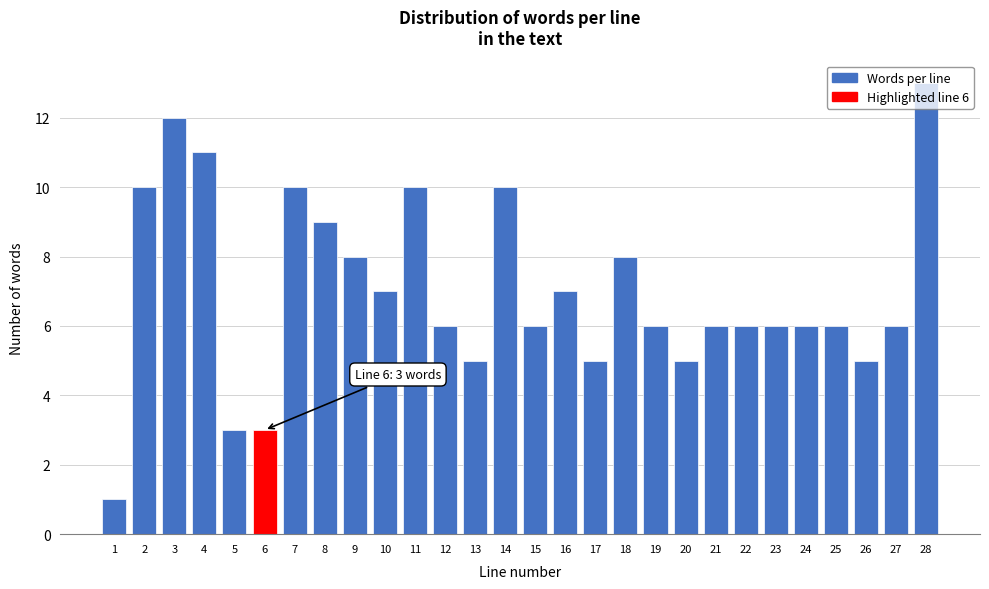

At which category does the chart reach its peak across all series?

28